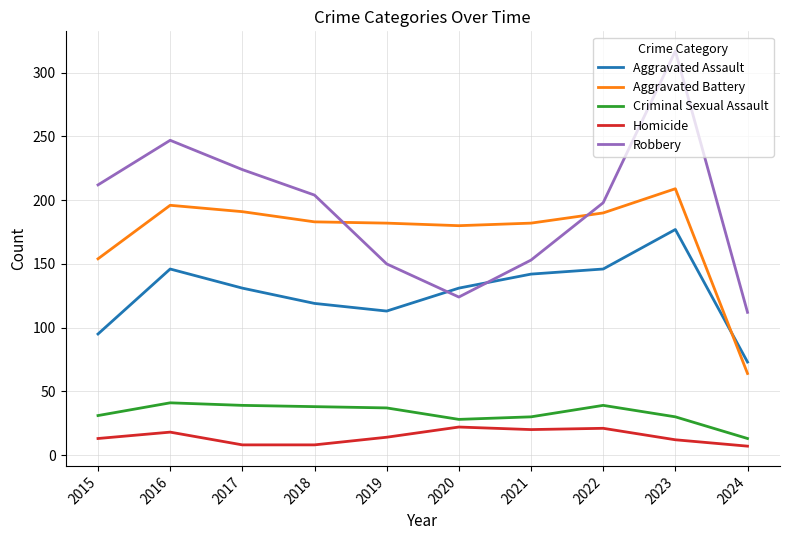

What is the minimum value shown in the chart?

7